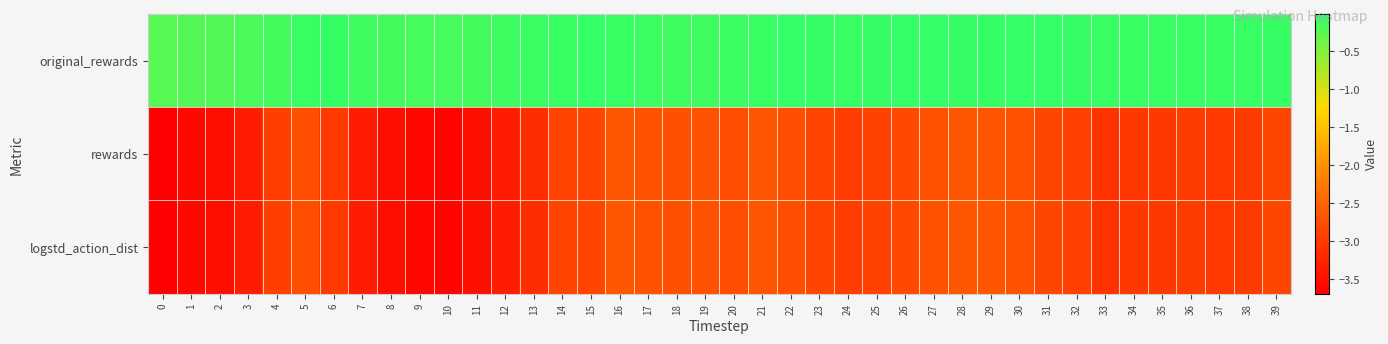

Rank the series by their maximum value, from lowest to highest.

rewards, logstd_action_dist, original_rewards